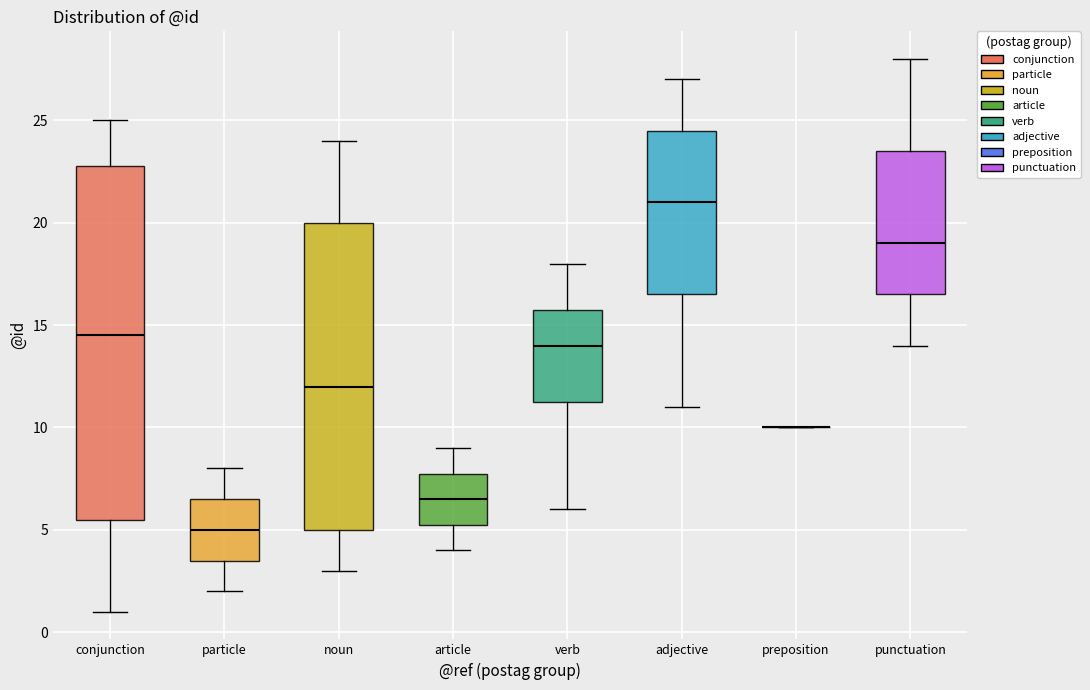

Where does the lower whisker of the box for punctuation end on the y-axis? The values are not printed on the chart, so give them approximately, as read against the axis.

14.0